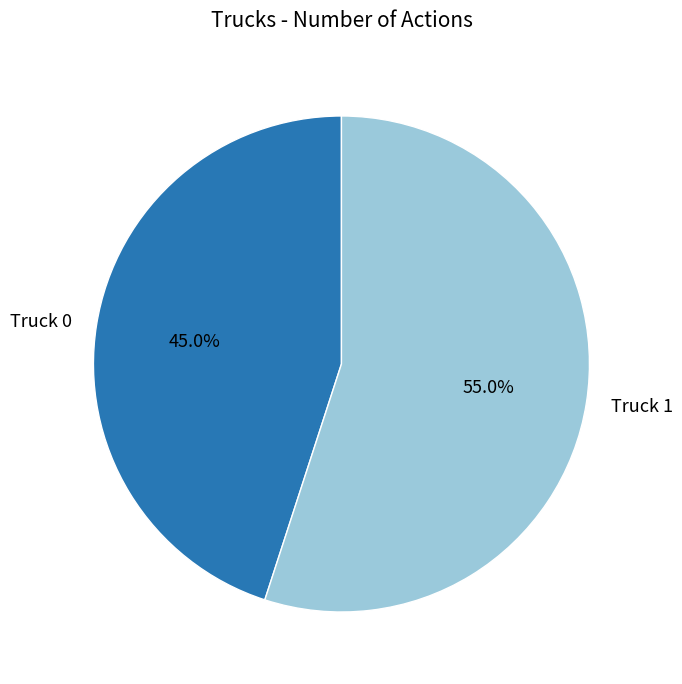

Which category has the biggest portion of the pie?

Truck 1